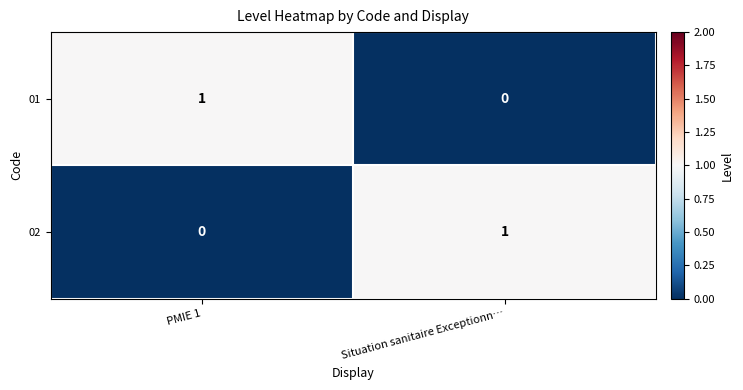

Reading left to right, what are all the values shown in this chart?

01: PMIE 1=1	Situation sanitaire Exceptionn…=0
02: PMIE 1=0	Situation sanitaire Exceptionn…=1